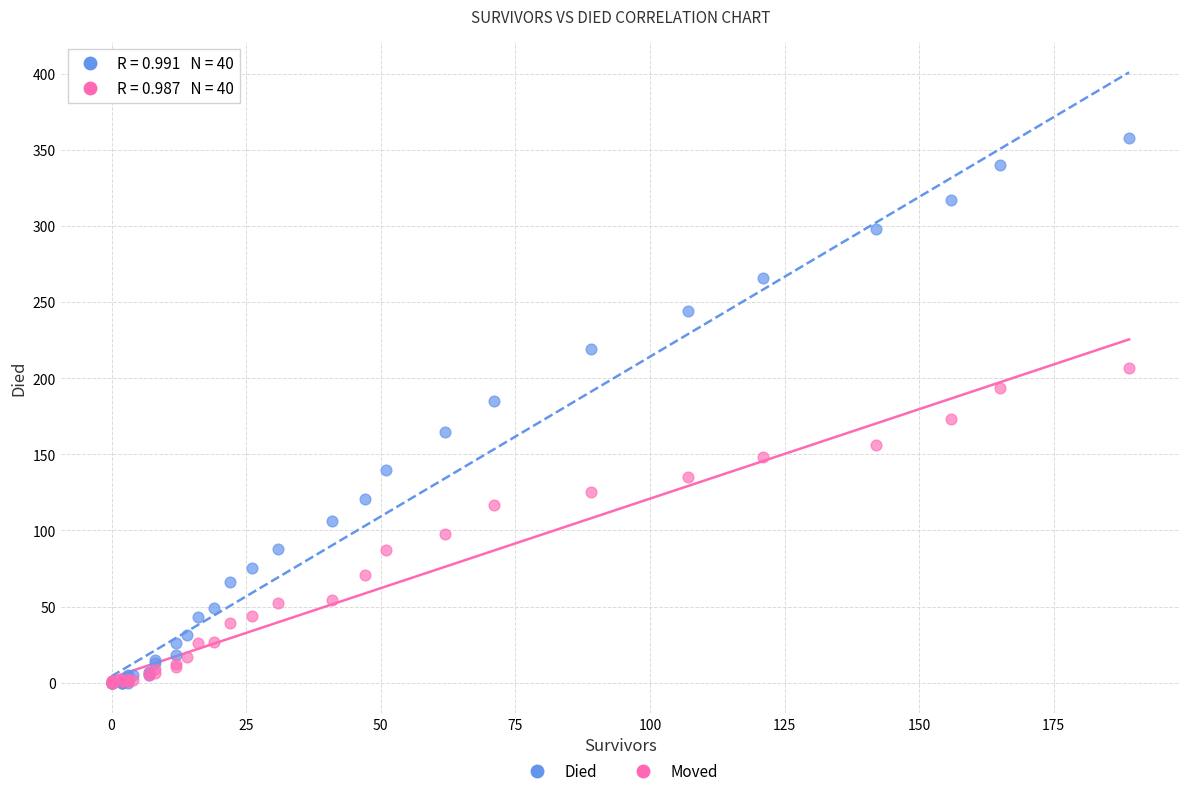

What are all the series names shown in the legend?

Died, Moved